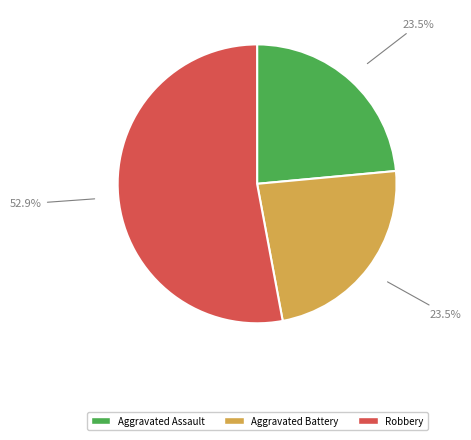

Approximately how many times larger is the value at Aggravated Assault compared to Robbery?

0.4